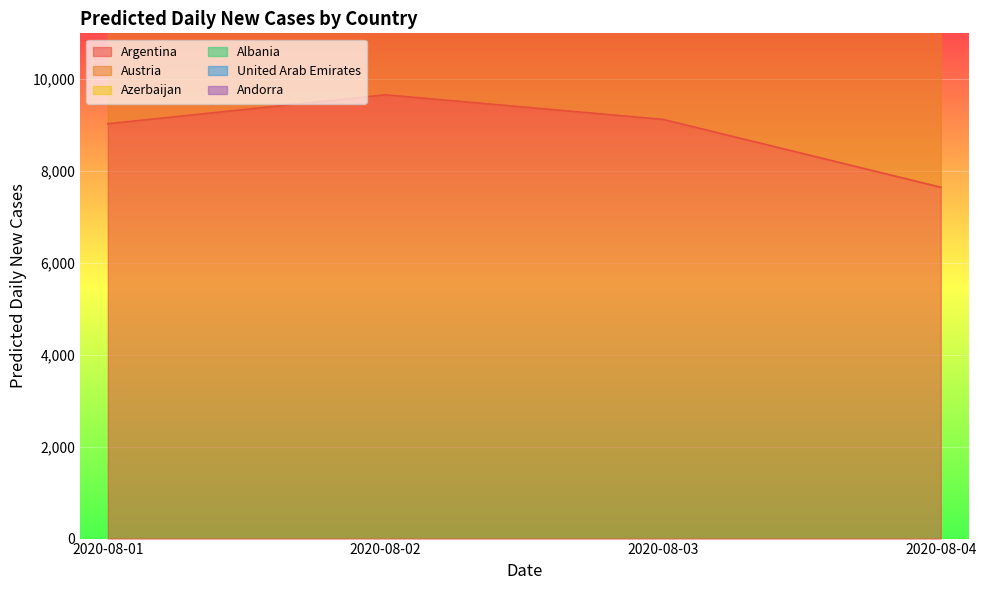

What is the approximate value of Argentina at 2020-08-04?

7649.3